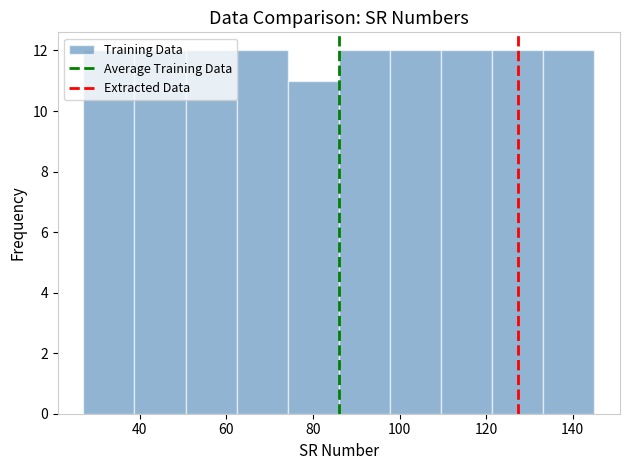

Reading left to right, transcribe this chart: for each bar, give the range it covers on the x-axis and its height. Neither the bar edges nor the heights are printed on the chart, so give them approximately, as read against the axes.

27.0 to 38.8: 12
38.8 to 50.6: 12
50.6 to 62.4: 12
62.4 to 74.2: 12
74.2 to 86.0: 11
86.0 to 97.8: 12
97.8 to 109.6: 12
109.6 to 121.4: 12
121.4 to 133.2: 12
133.2 to 145.0: 12